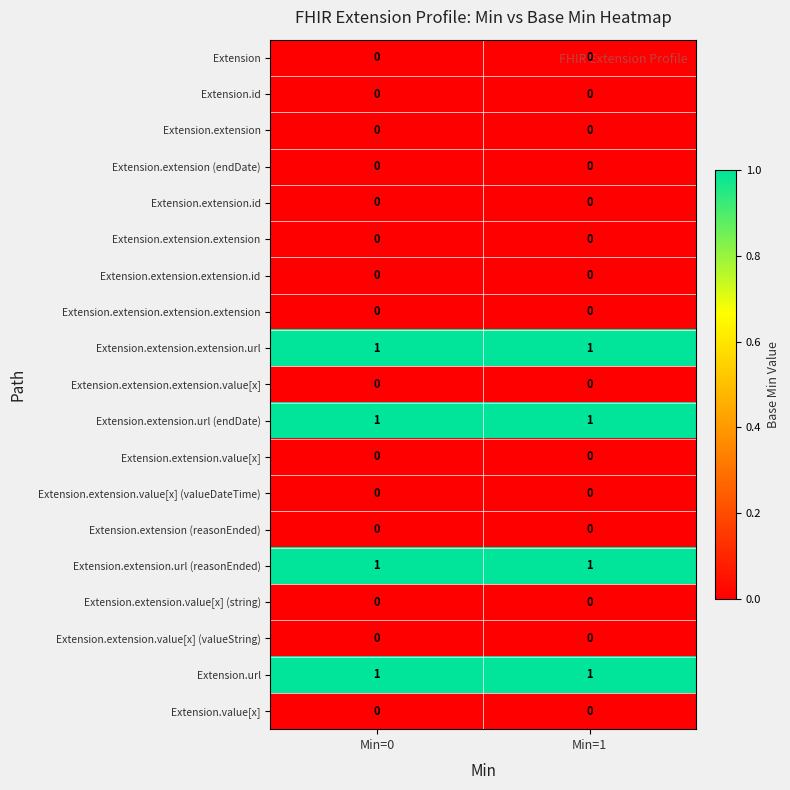

The Extension.id series shows 0 at Min=1. True or false?

True